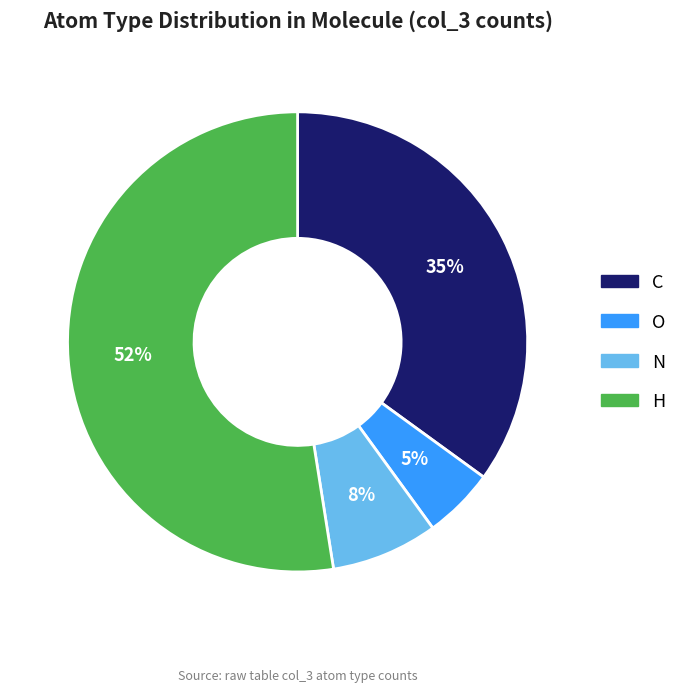

How many slices are in this pie chart?

4